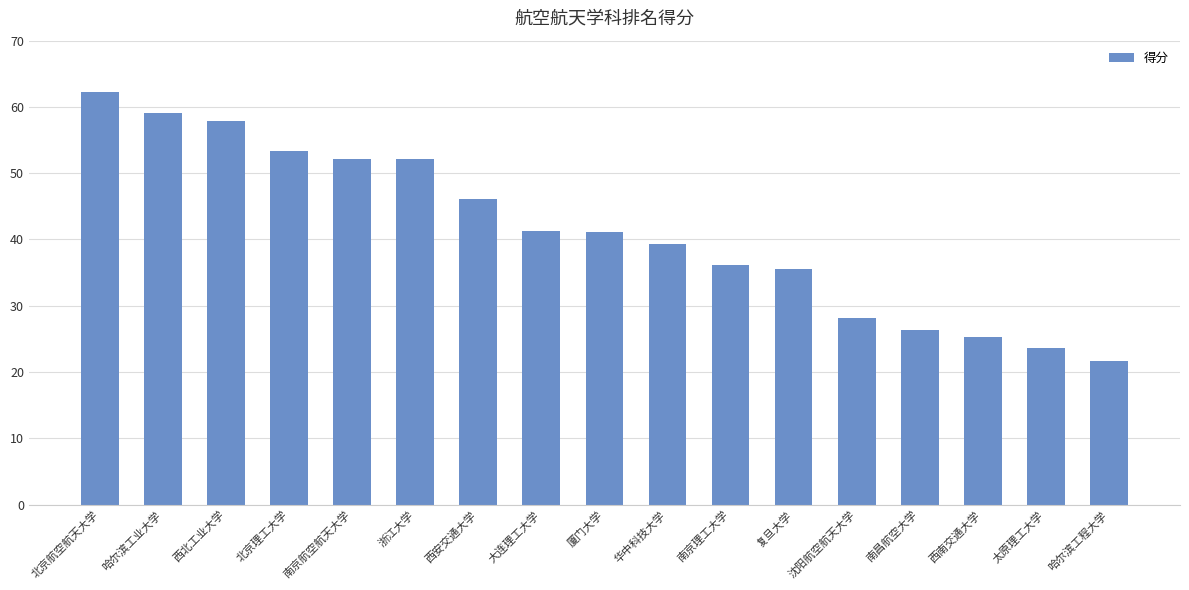

The chart shows a value of 37.6 at 沈阳航空航天大学. True or false?

False